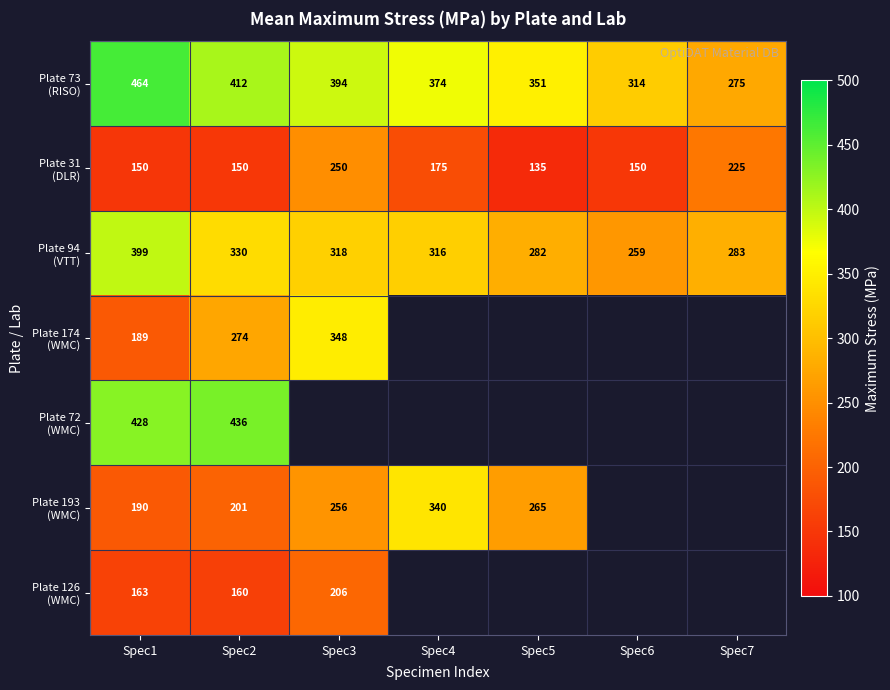

Which series has the largest total across all categories?

Plate 73 (RISO)